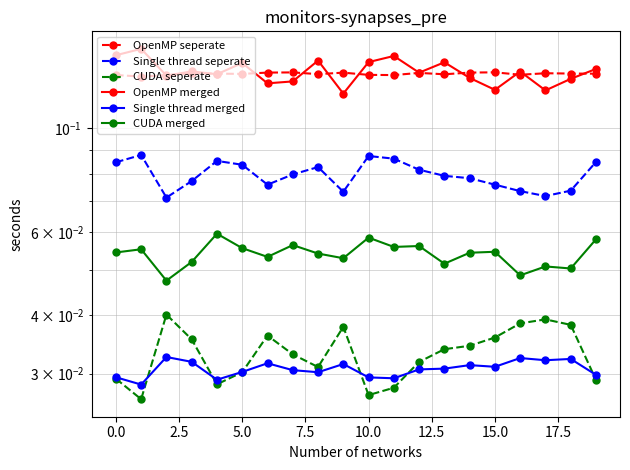

What is the difference between the highest and lowest values at 5.0?

0.1